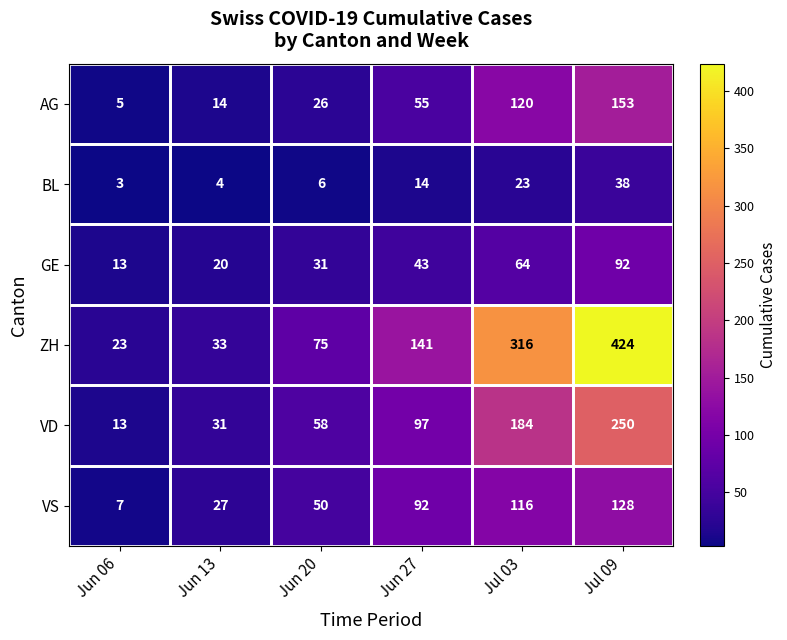

What is the difference between the highest and lowest values at Jun 27?

127